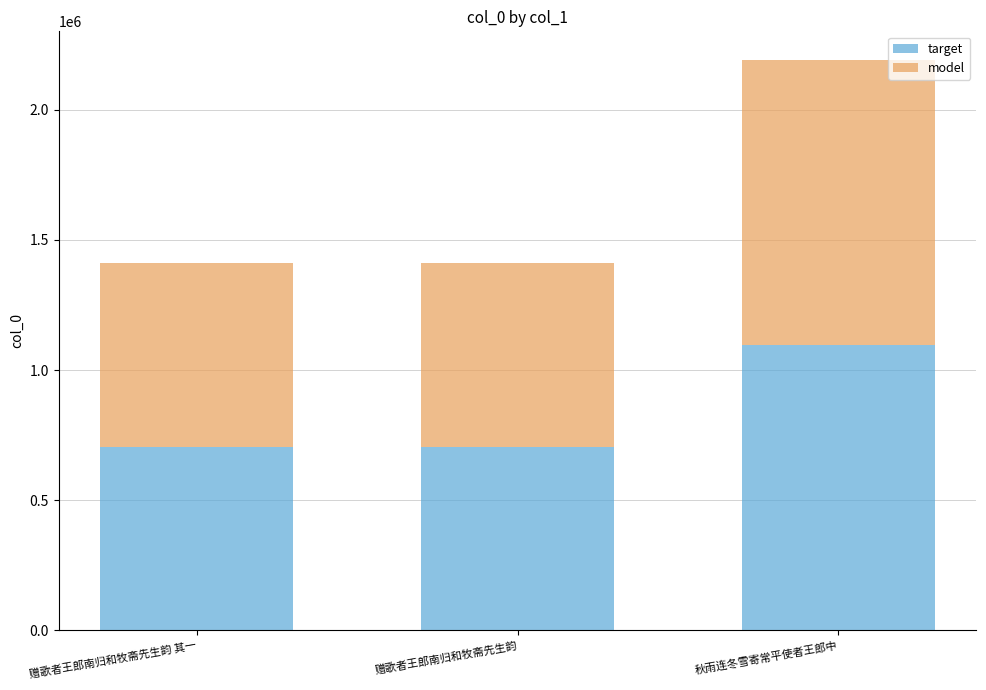

Is it true that target equals 328045 at 赠歌者王郎南归和牧斋先生韵?

False